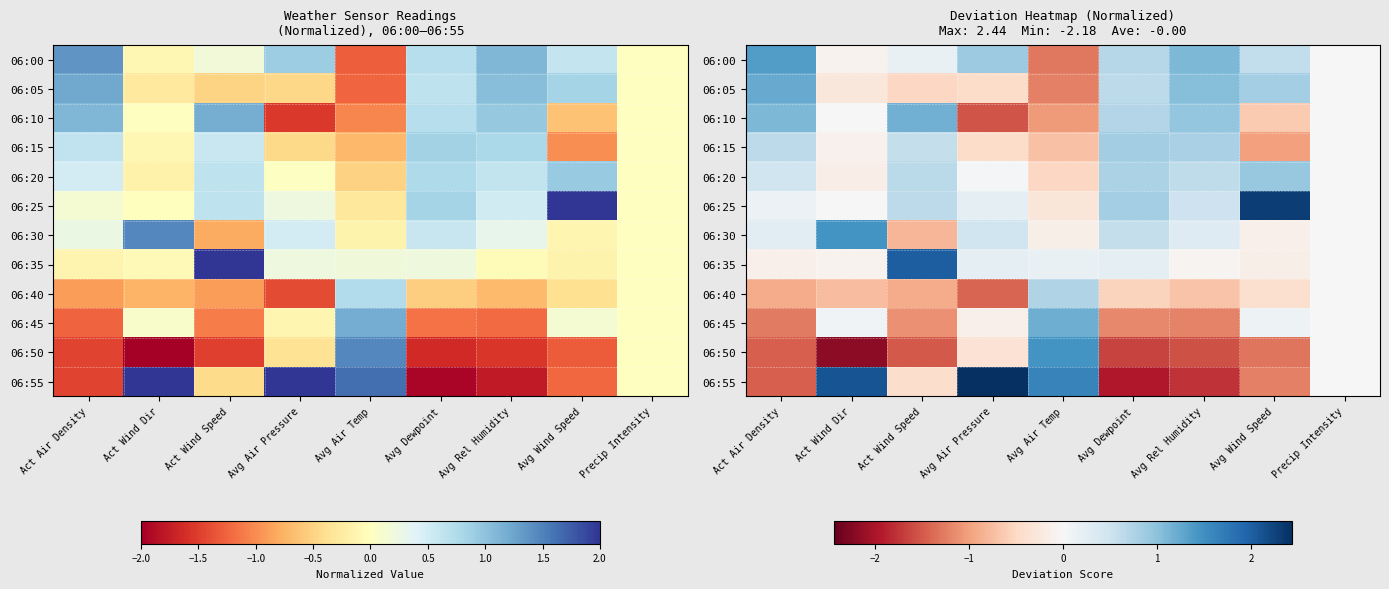

What is the sum of the 06:20 values at Avg Air Temp and Avg Air Pressure?

-0.5